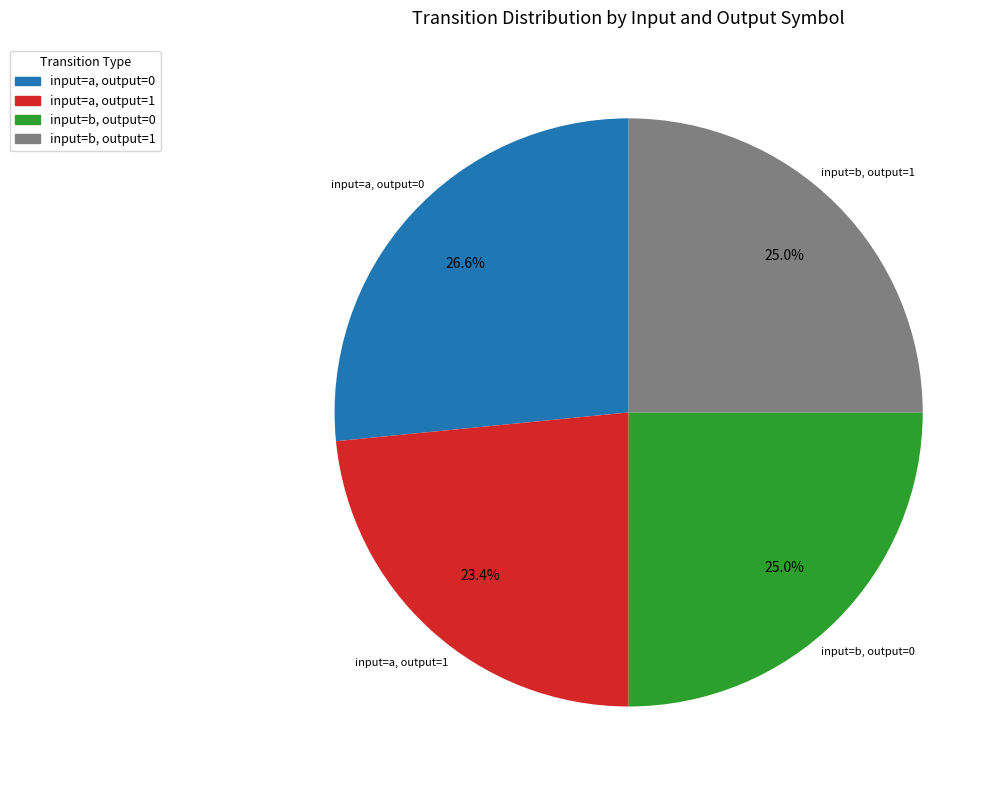

Is there any slice that represents more than half of the pie?

No